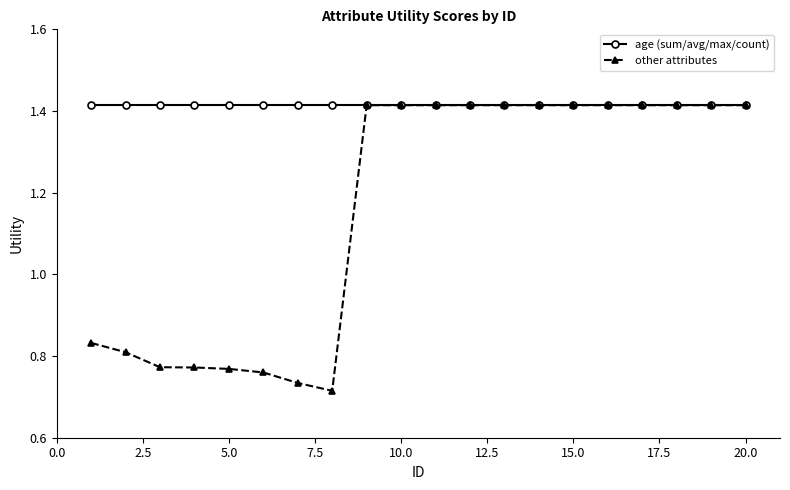

Which series has the largest total across all categories?

age (sum/avg/max/count)